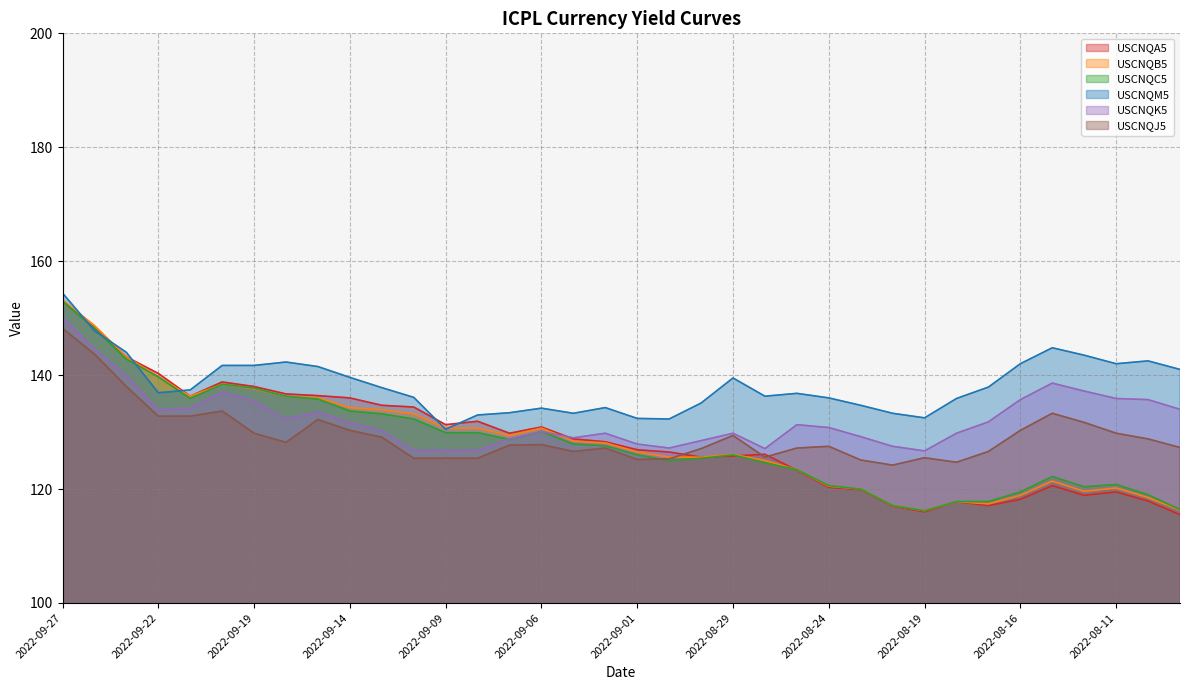

True or false: USCNQK5 and USCNQC5 cross at least once.

True